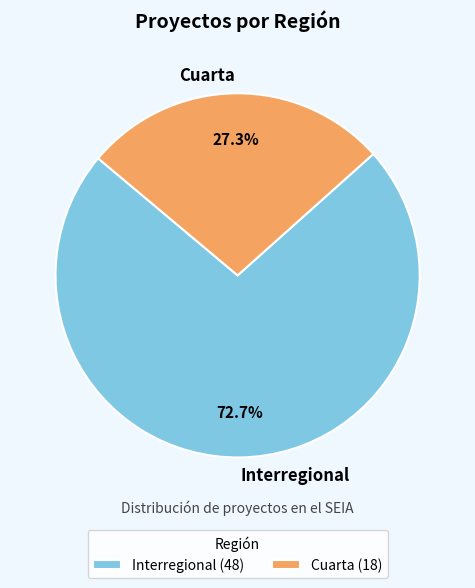

Does any single category account for the majority?

Yes